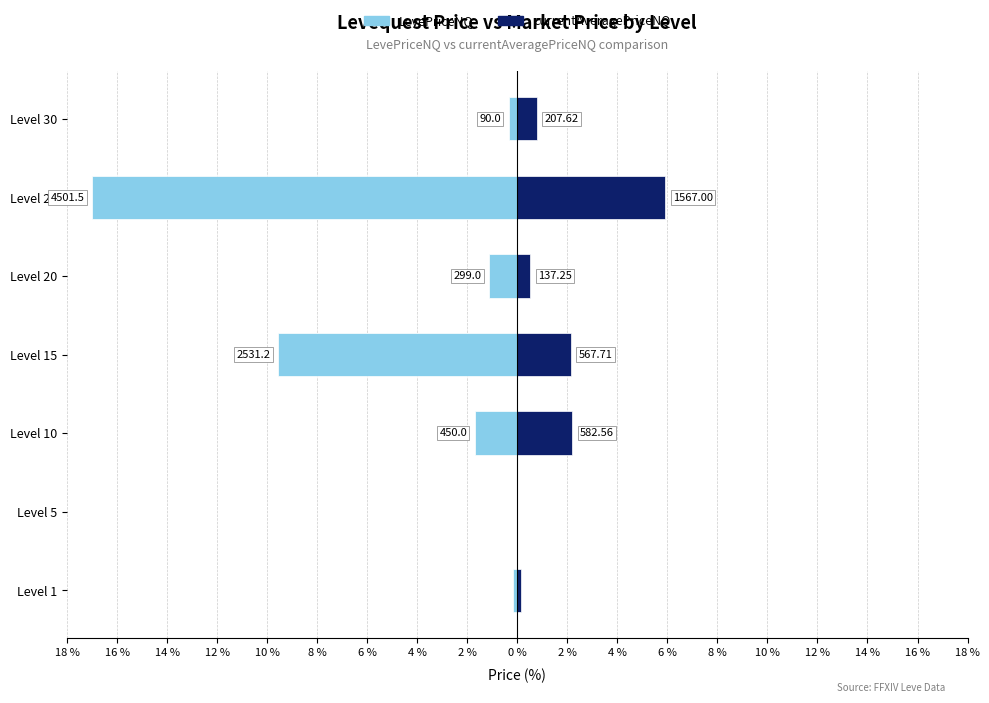

What is the total value across all series at Level 30?

0.4